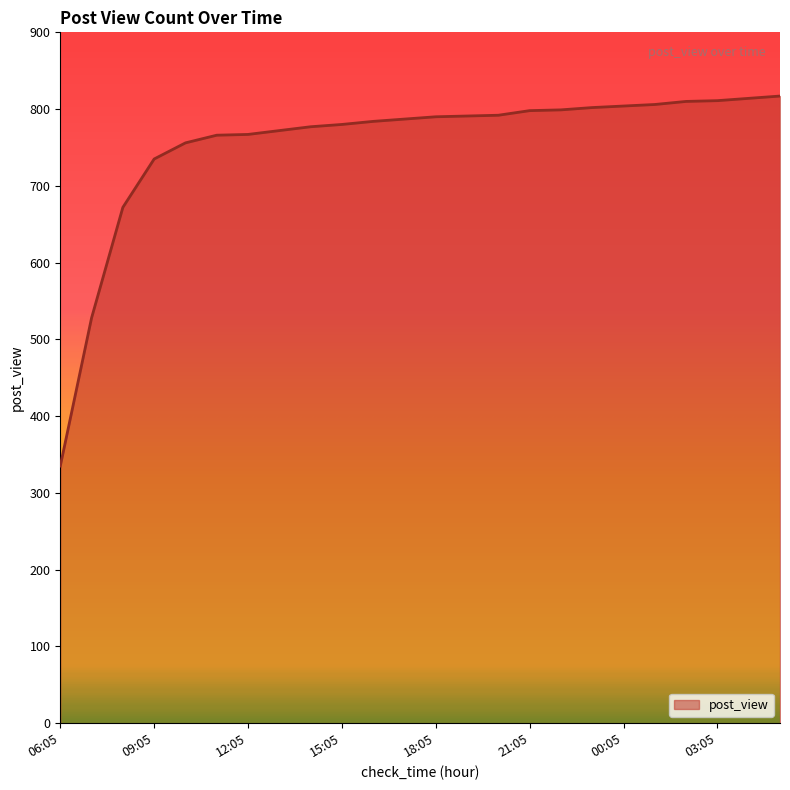

What is the greatest value displayed?

817